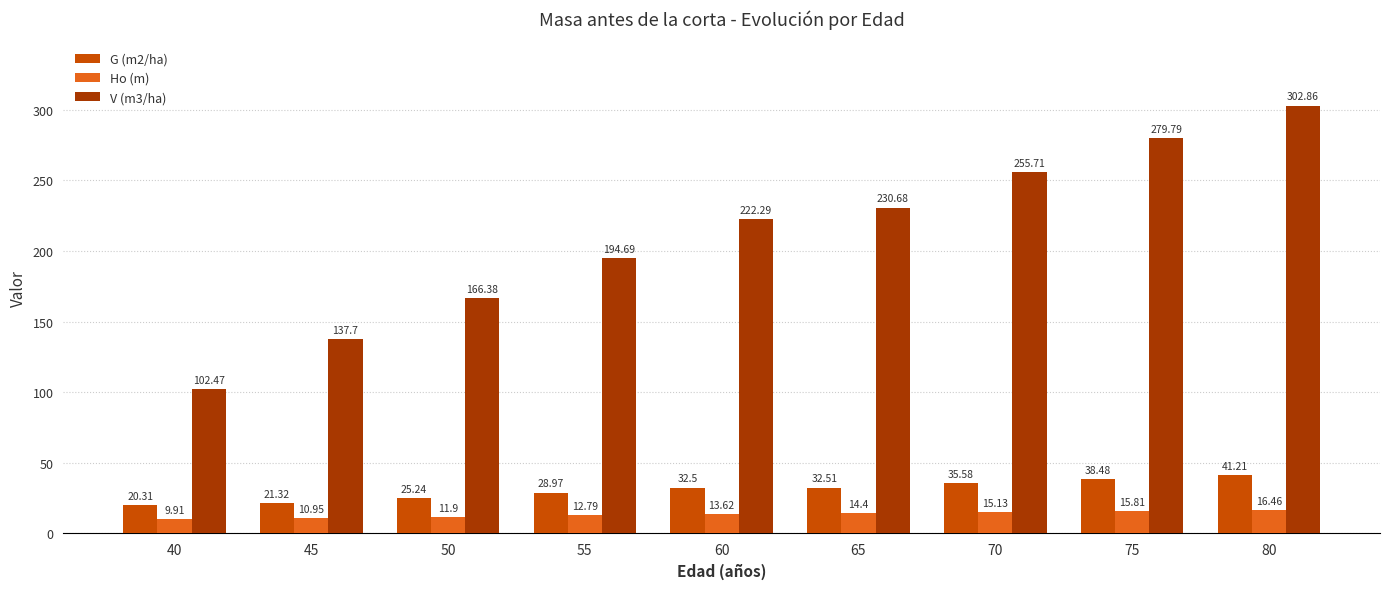

Is it true that G (m2/ha) equals 45.2 at 60?

False